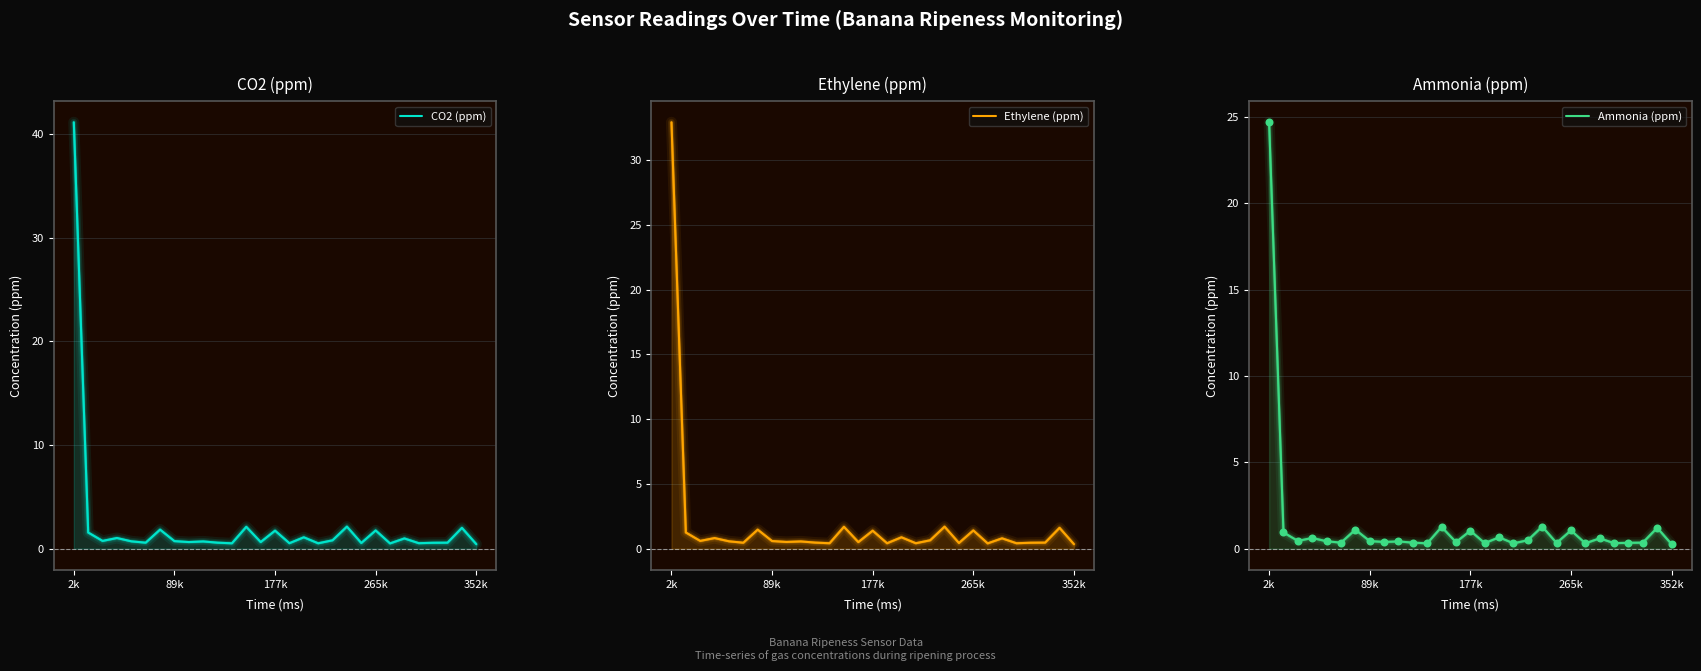

What are all the series names shown in the legend?

CO2 (ppm), Ethylene (ppm), Ammonia (ppm)